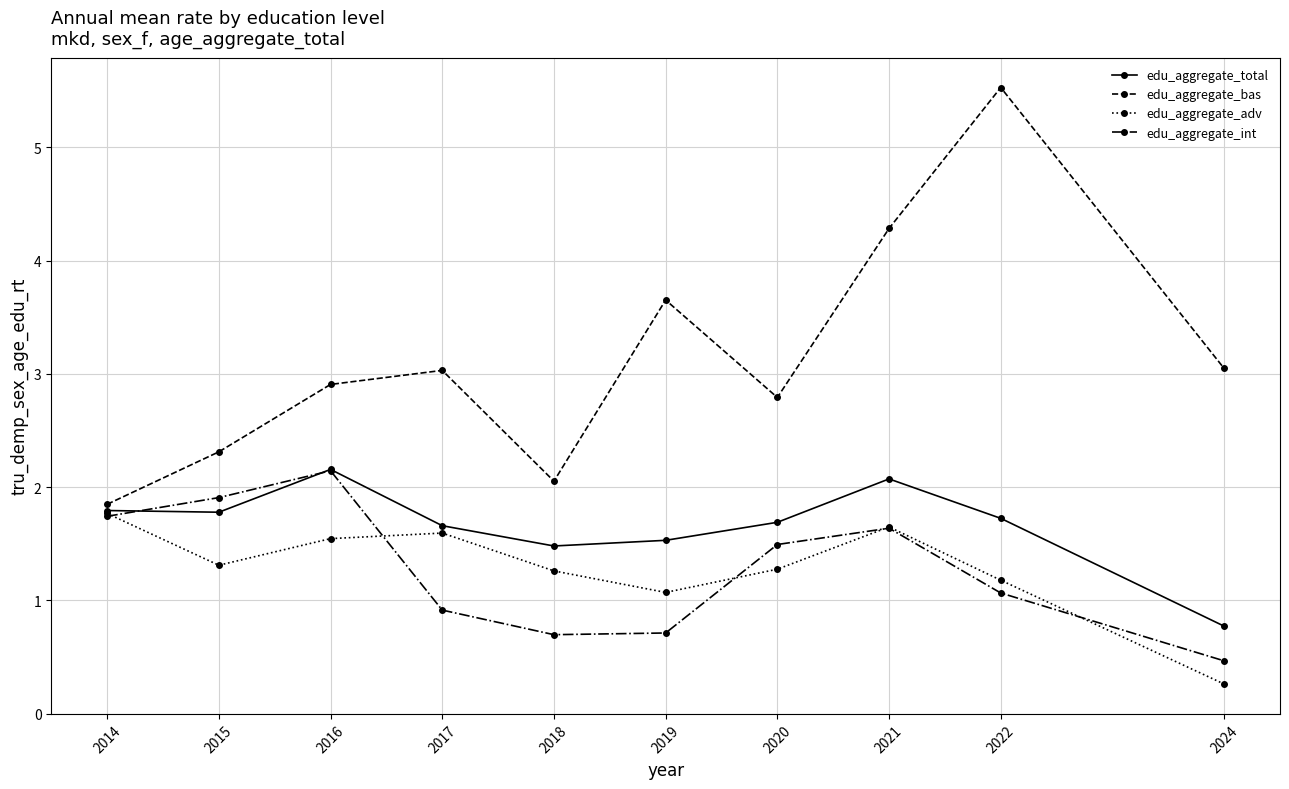

The value of edu_aggregate_adv at 2014 is 1.8. True or false?

True